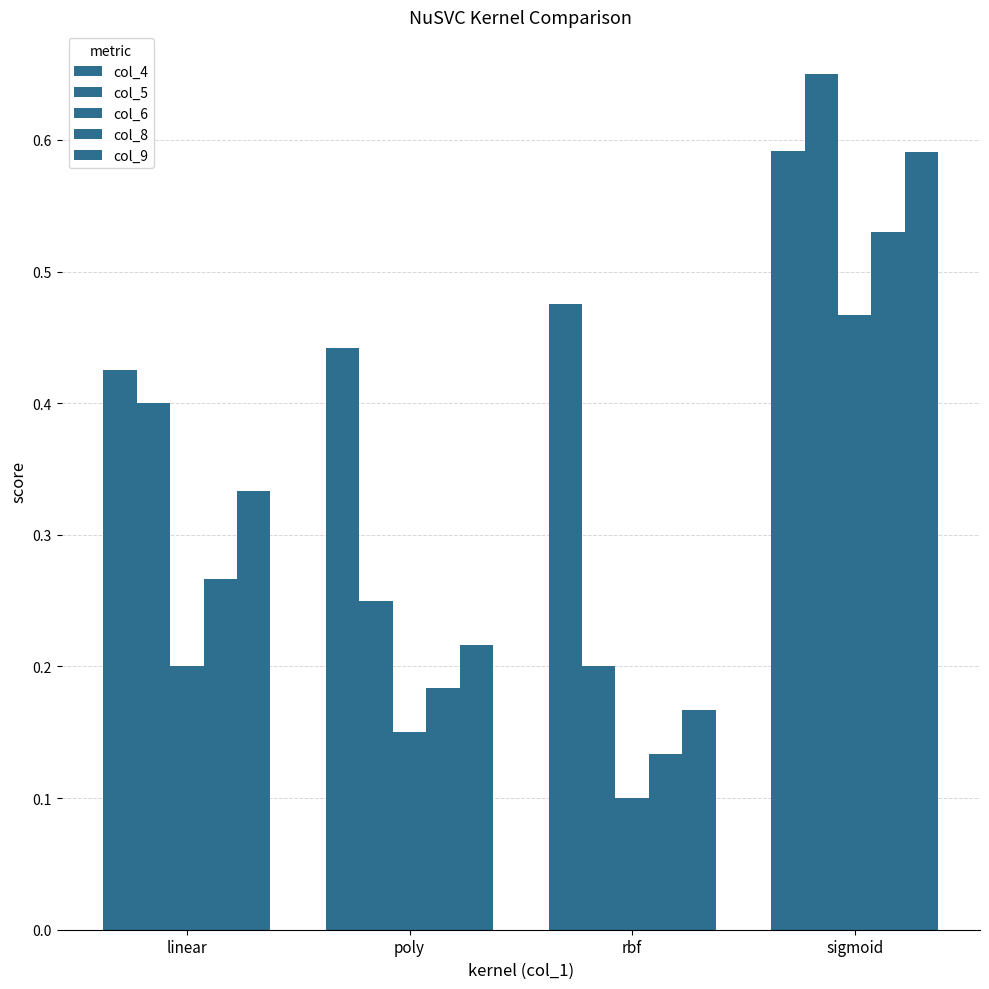

Which category has the lowest value in the col_6 series?

rbf